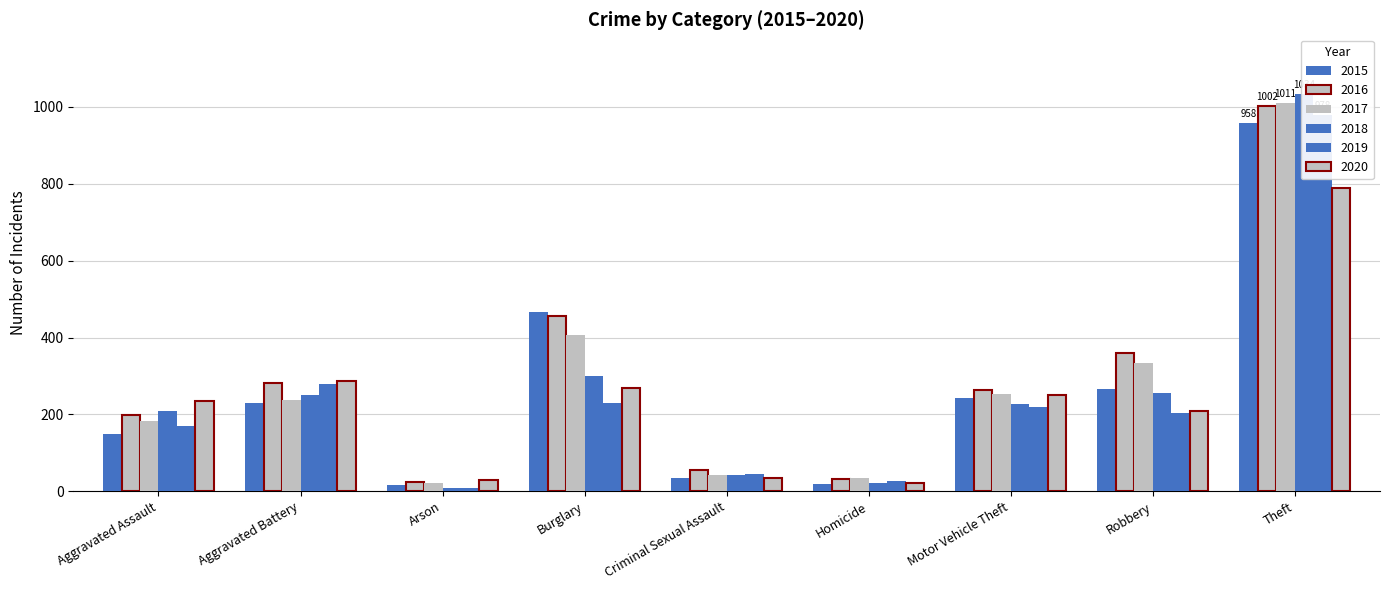

What is the value of the 2019 bar at the 3rd from the left?

8